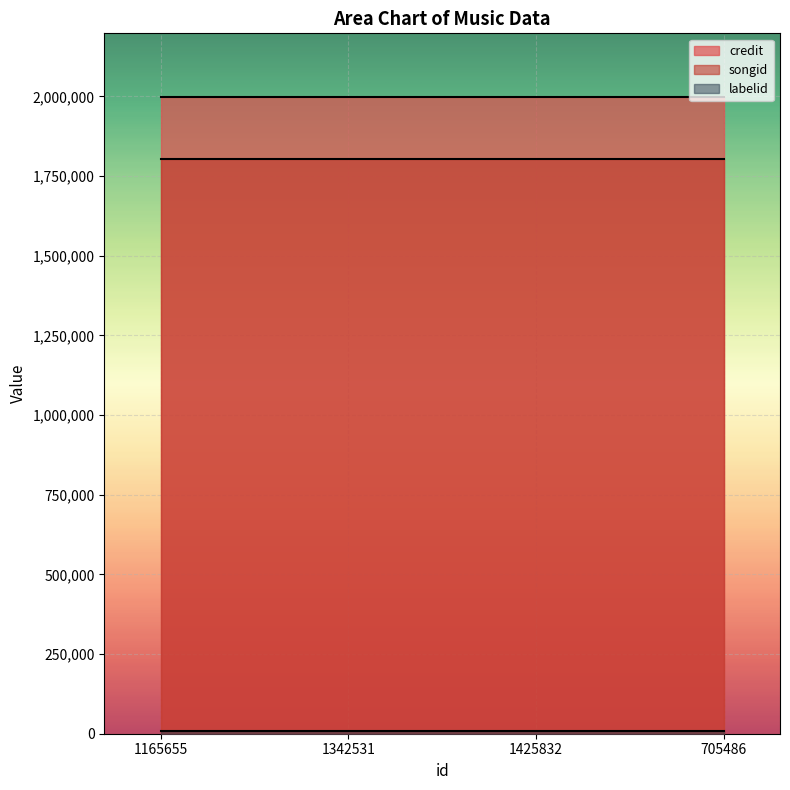

What is the label of the 4th point from the right?

1165655